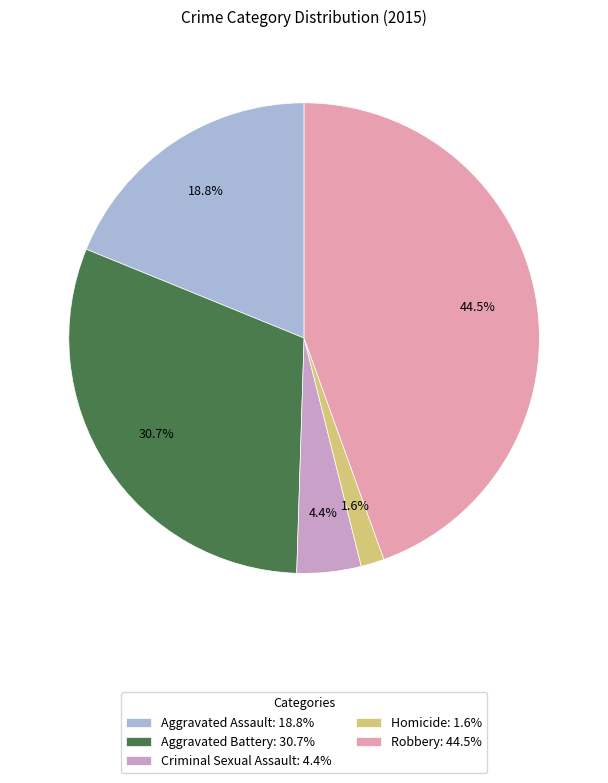

To the nearest percent, what is the difference between the largest and smallest slice percentages?

43%